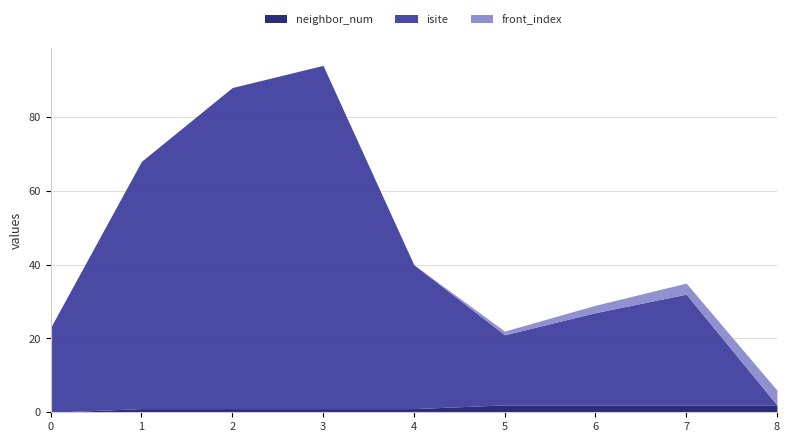

Does the chart have visible grid lines?

Yes